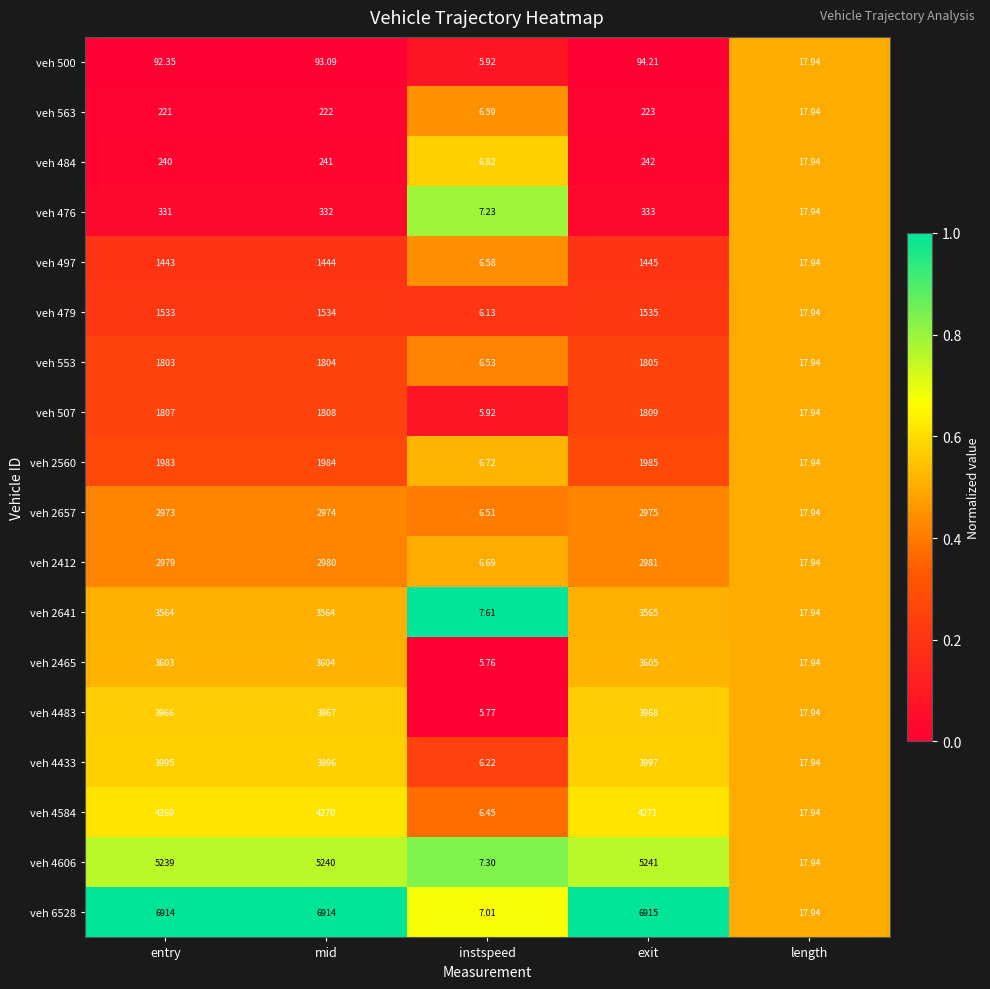

At which label does veh 497 reach its peak?

exit